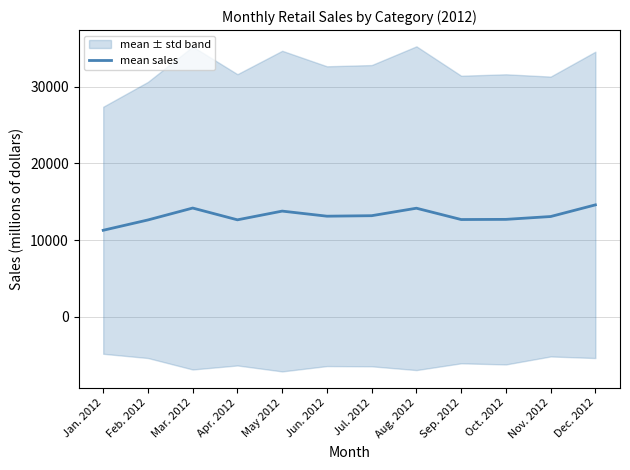

Which has a higher value, Jul. 2012 or Dec. 2012?

Dec. 2012